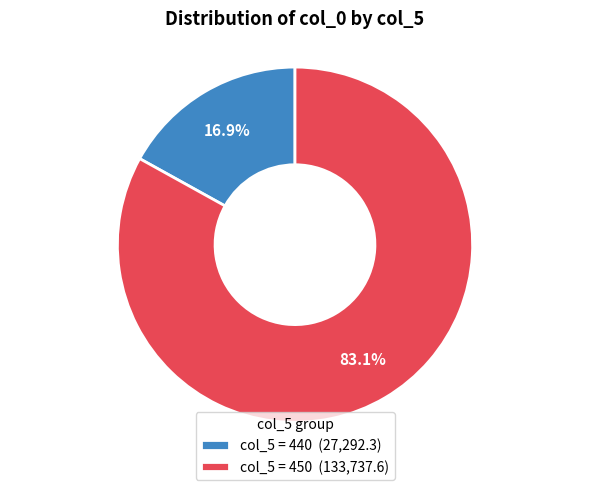

Approximately how many times larger is the value at col_5 = 450 (133,737.6) compared to col_5 = 440 (27,292.3)?

4.9